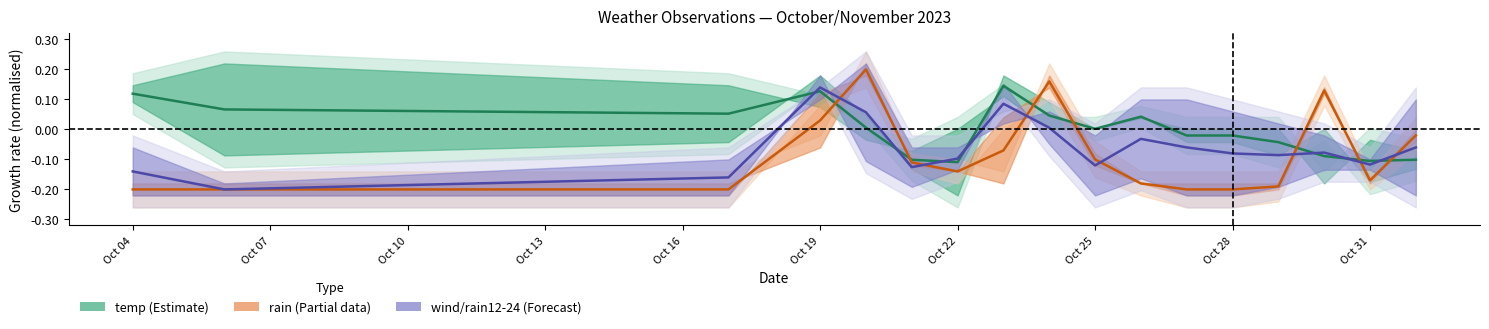

Rank the series by their average value, from highest to lowest.

temp mean, wind / rain12-24 mean, rain mean